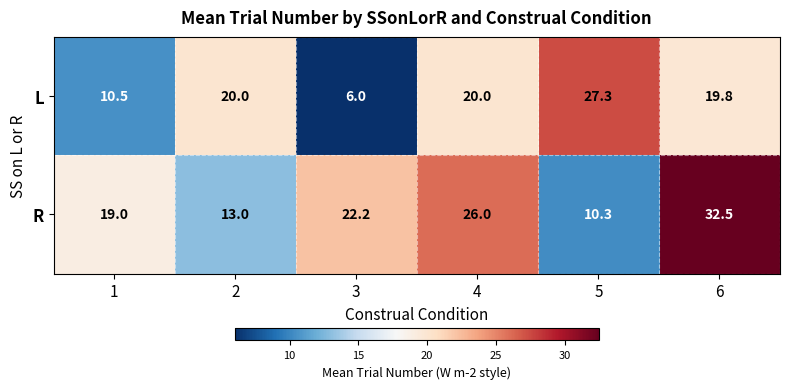

Which series changed the most between 1 and 5?

L